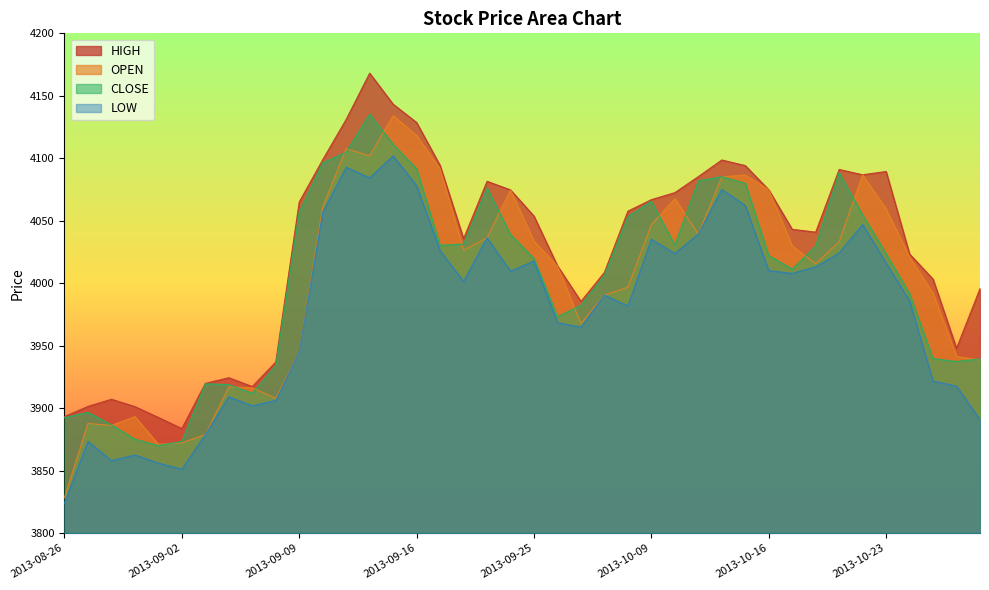

How many lines are shown in the chart?

4